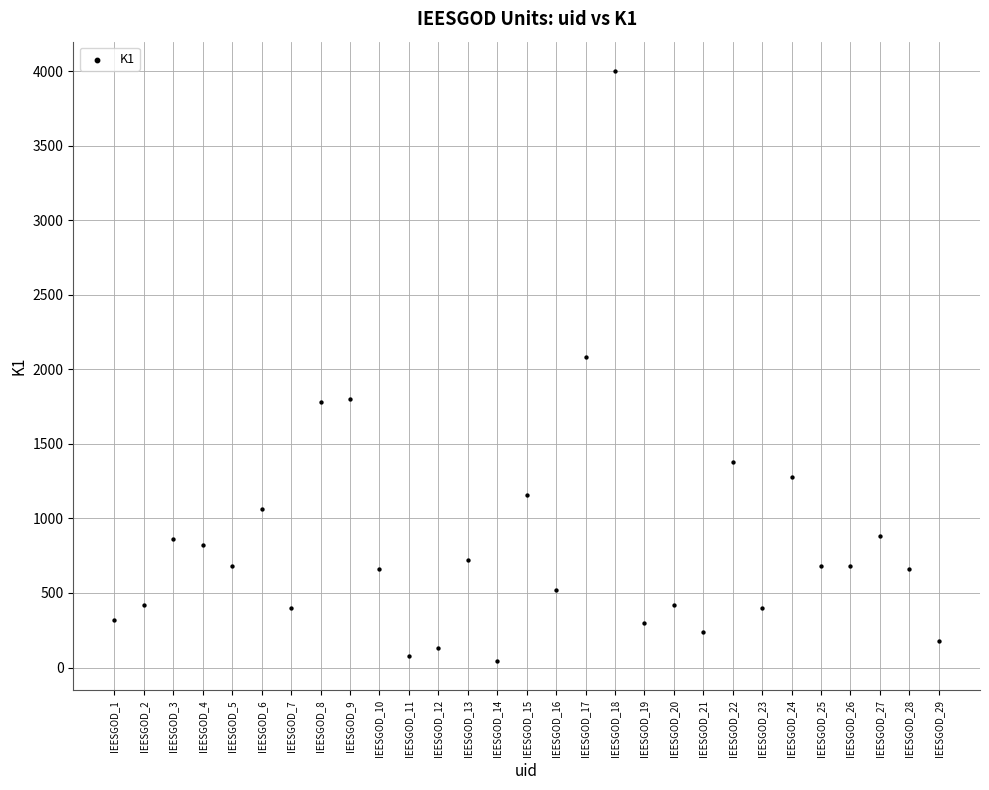

What Y value in the scatter plot is closest to 2022?

2080.0